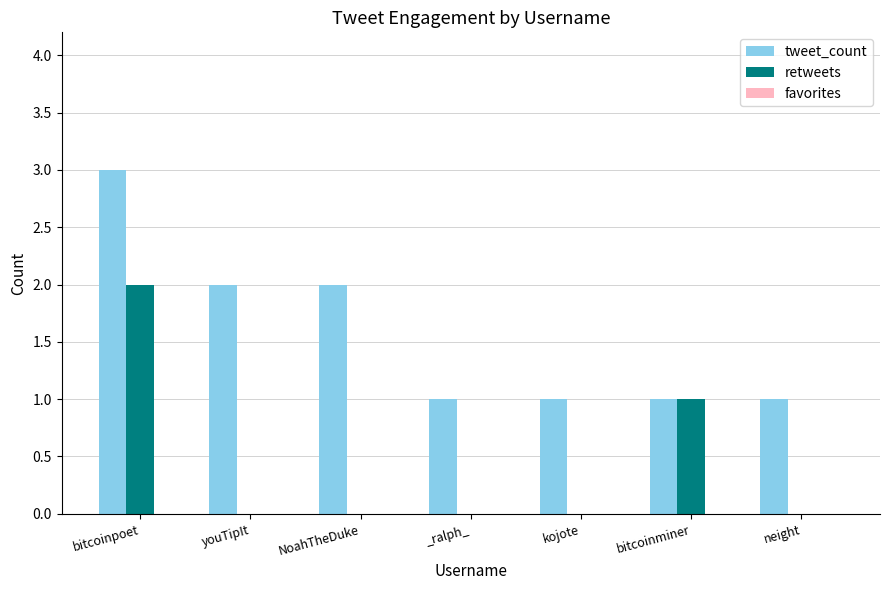

Read the tweet_count value at bitcoinpoet.

3